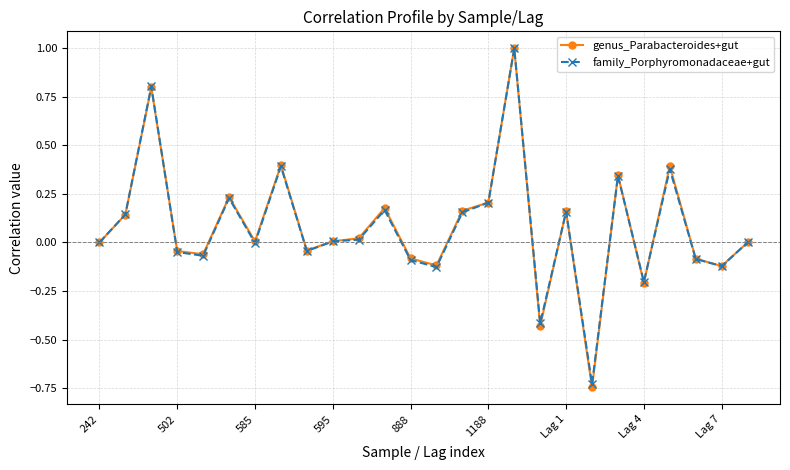

Which series has the widest spread of values?

genus_Parabacteroides+gut